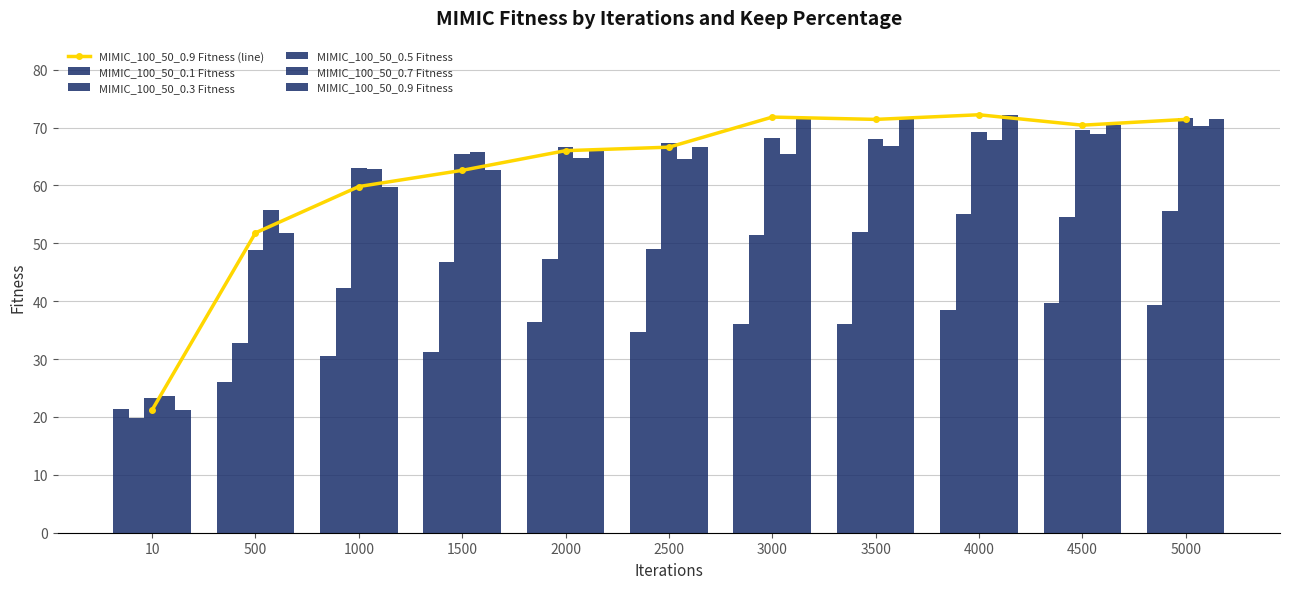

What is the difference between the MIMIC_100_50_0.7 Fitness values at 3500 and 1000?

4.0